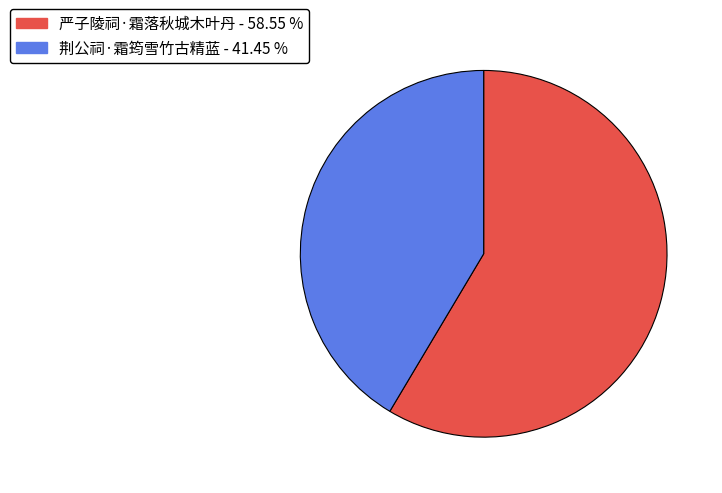

Count the number of slices in the pie.

2